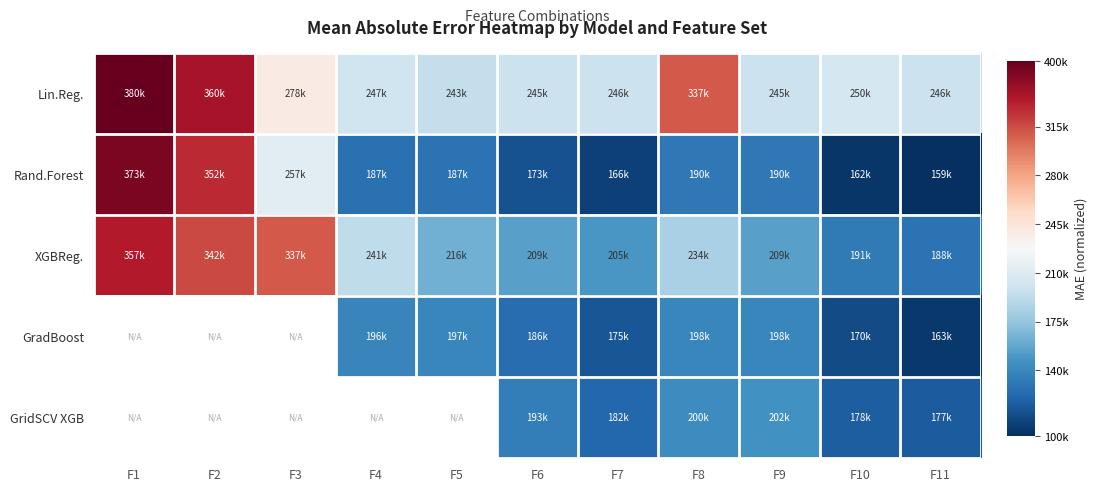

Which label corresponds to the largest value in the chart?

F1